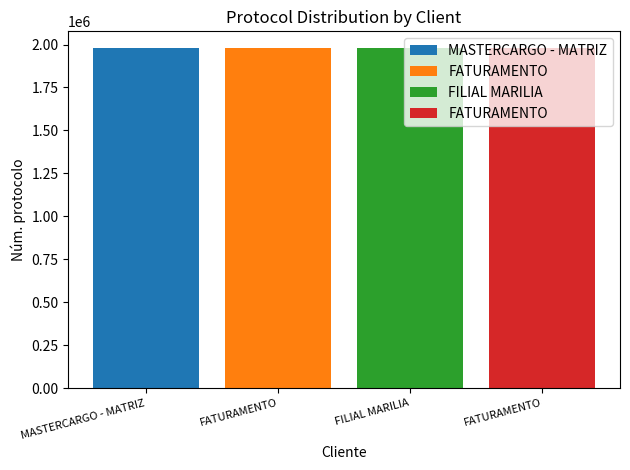

How many bars are there in total?

4